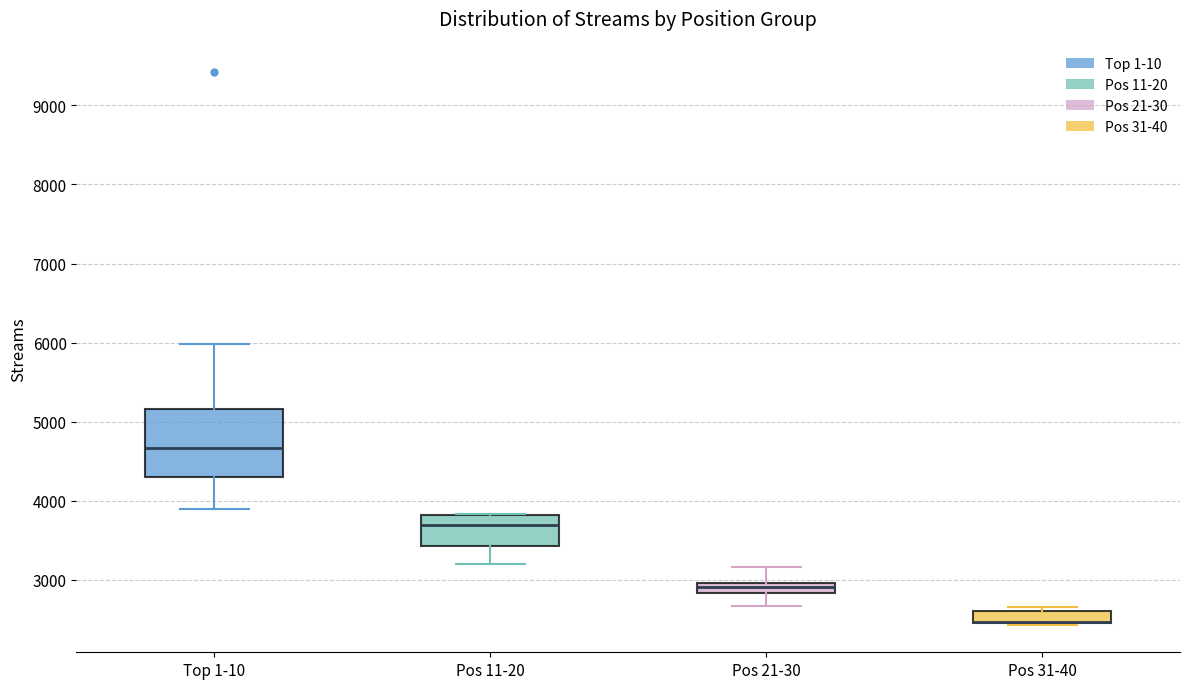

Where is the lower edge of the box for Pos 11-20 on the y-axis? The values are not printed on the chart, so give them approximately, as read against the axis.

3400